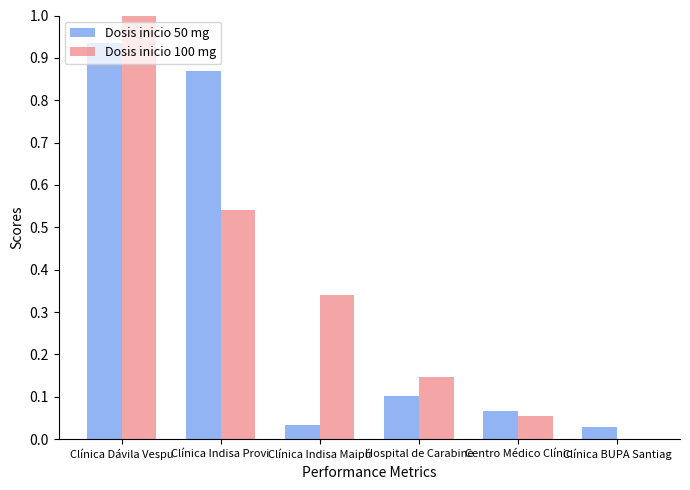

Which series changed the most between Clínica Indisa Provi and Centro Médico Clínic?

Dosis inicio 50 mg